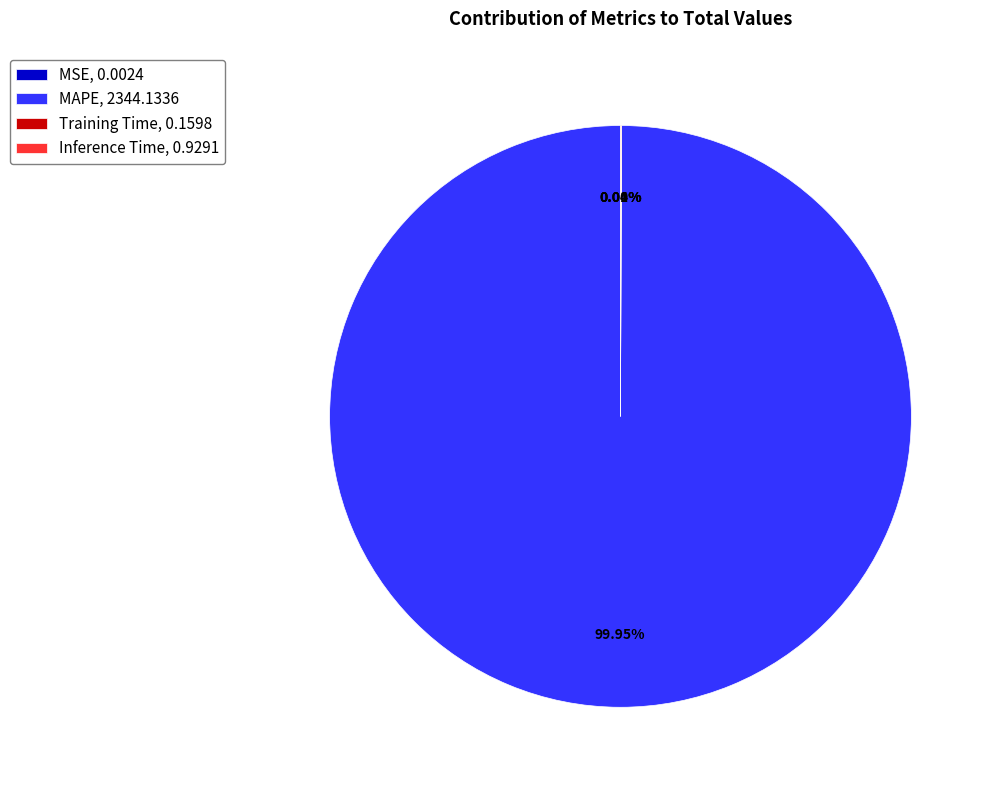

Which slice represents more than half of the pie?

MAPE